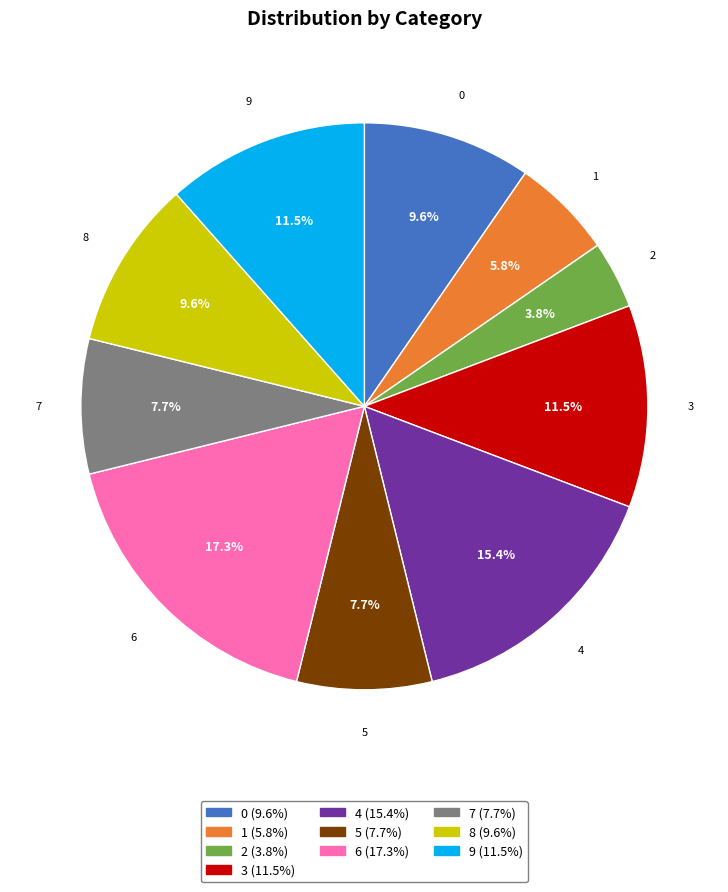

Approximately how many times larger is the value at 9 compared to 3?

1.0